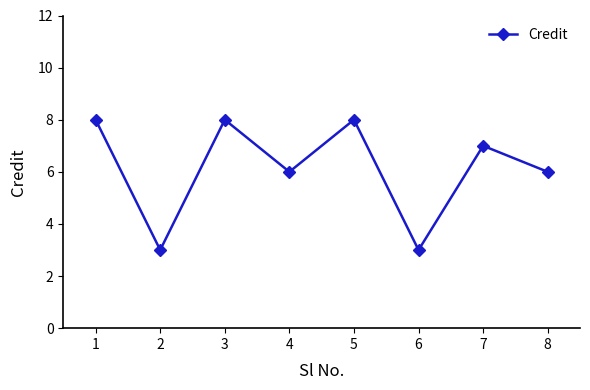

What value does the data have at 1?

8